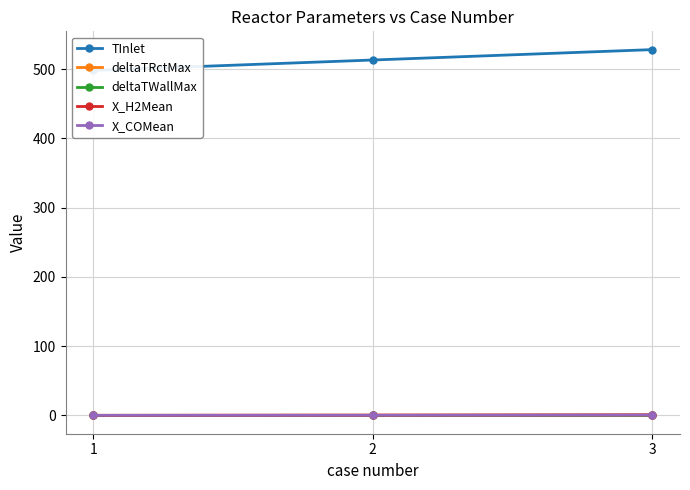

At which label does X_COMean reach its peak?

3